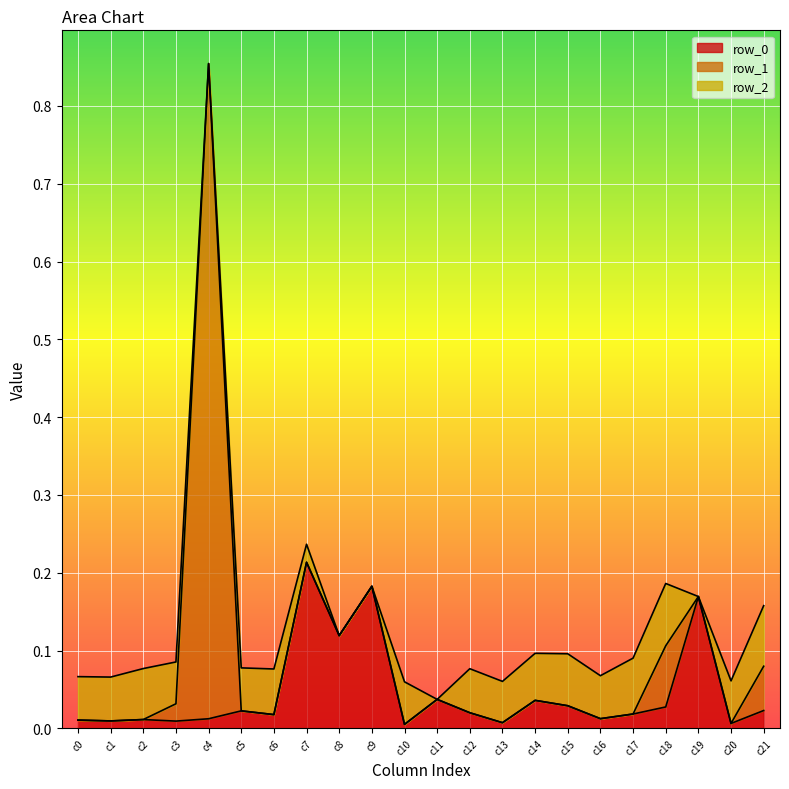

How many values in row_2 are above zero?

17